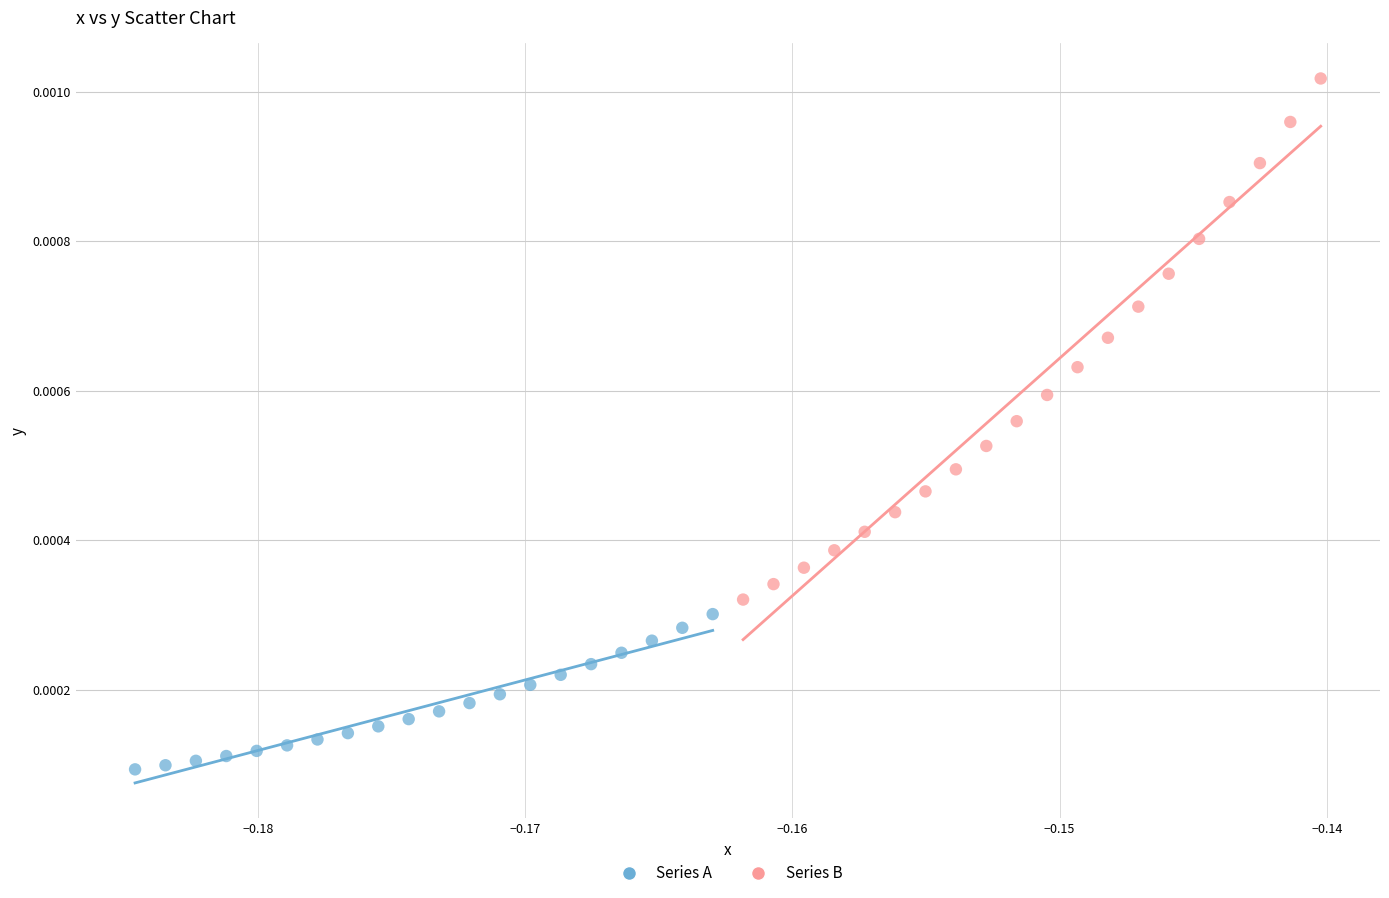

Which series has the widest spread of Y values?

Series B